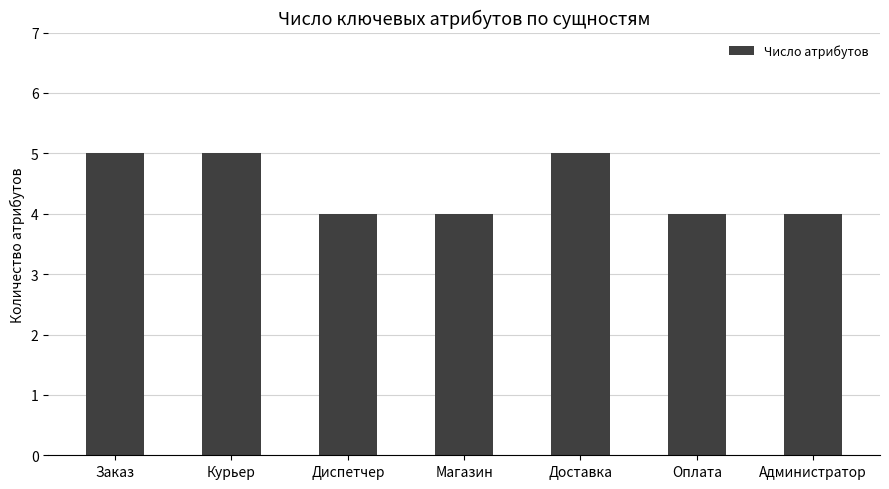

What position from the right is Оплата?

2